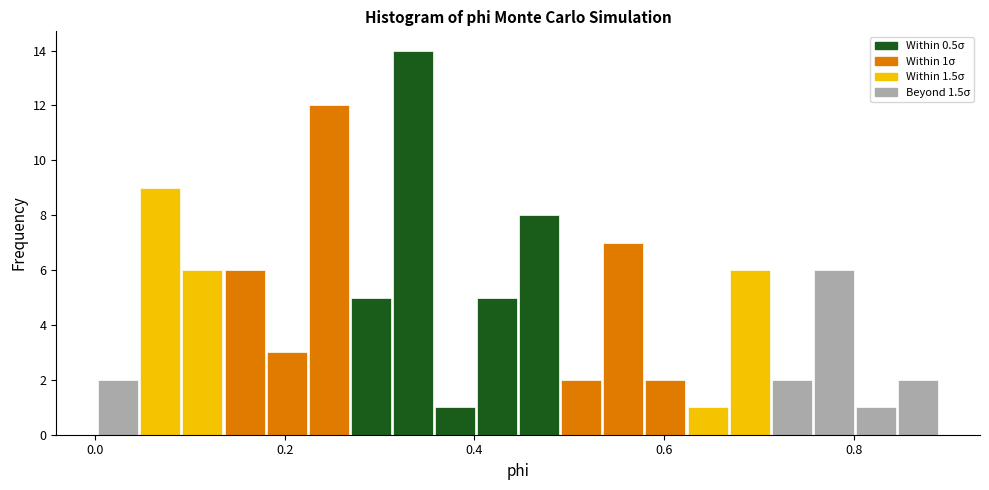

Around what value on the x-axis is the tallest bar? Give the approximate position of its centre, as read against the axis.

0.34